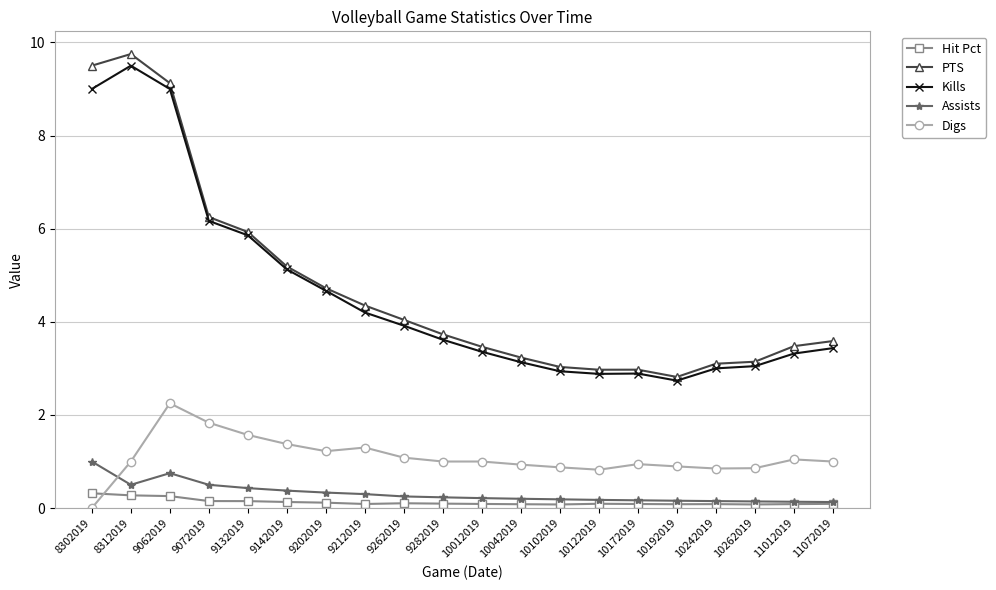

Between 9262019 and 10192019, which series saw the biggest shift?

PTS